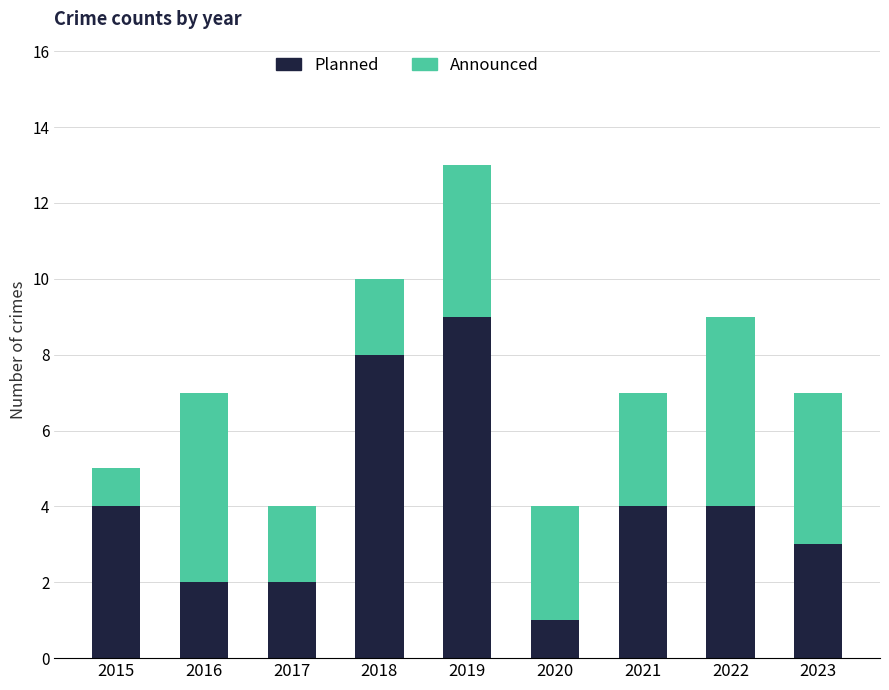

At which category is the sum across all series the highest?

2019